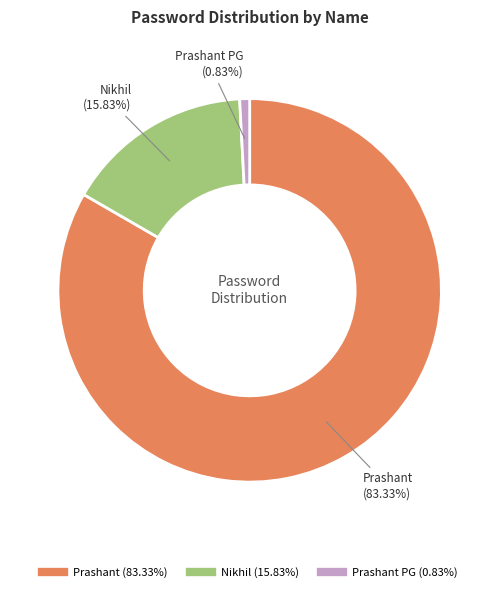

Is there any slice that represents more than half of the pie?

Yes